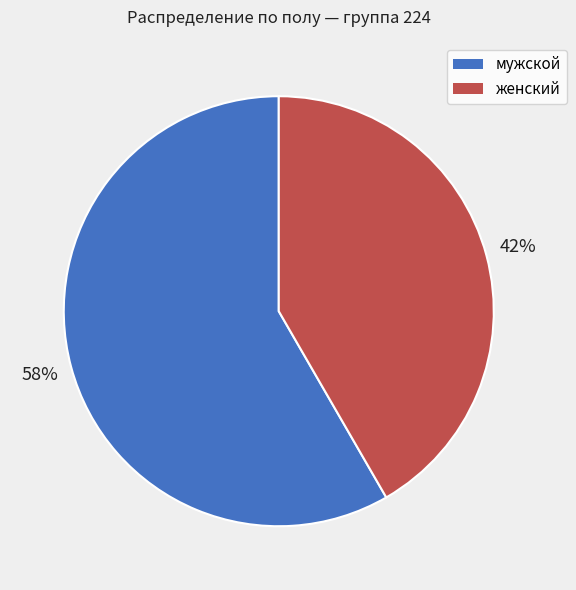

What is the majority slice?

мужской